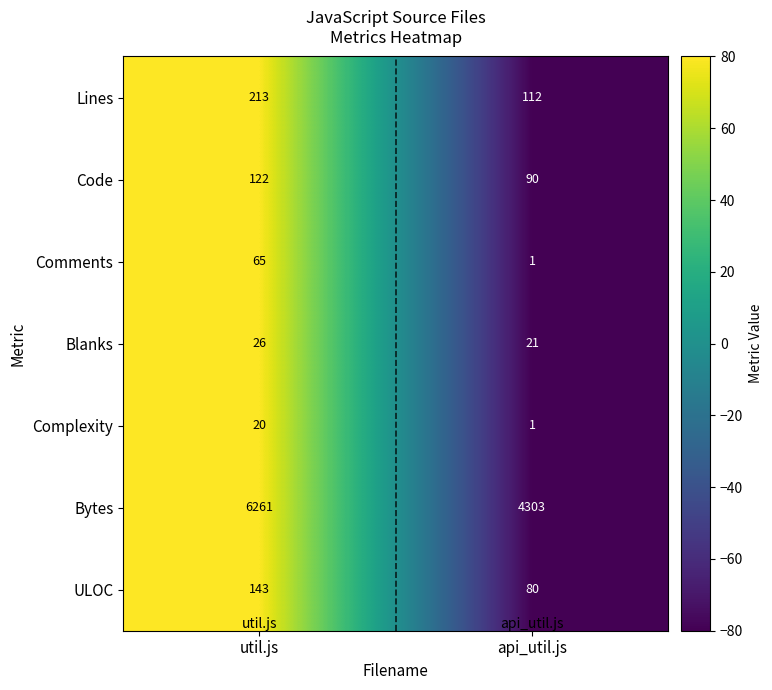

Which series has the largest total across all categories?

Bytes